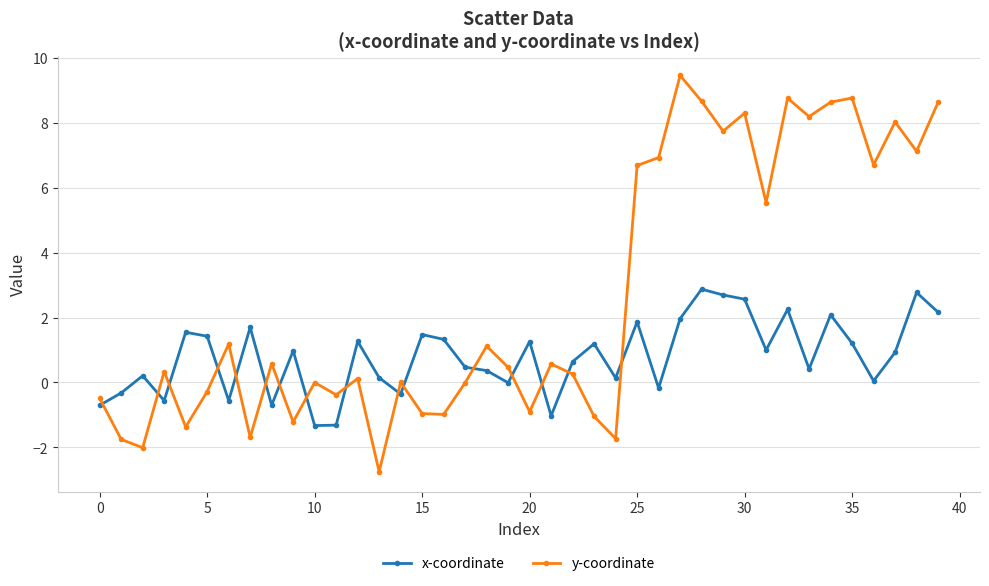

True or false: y-coordinate has more than 0 points higher than both neighbors.

True